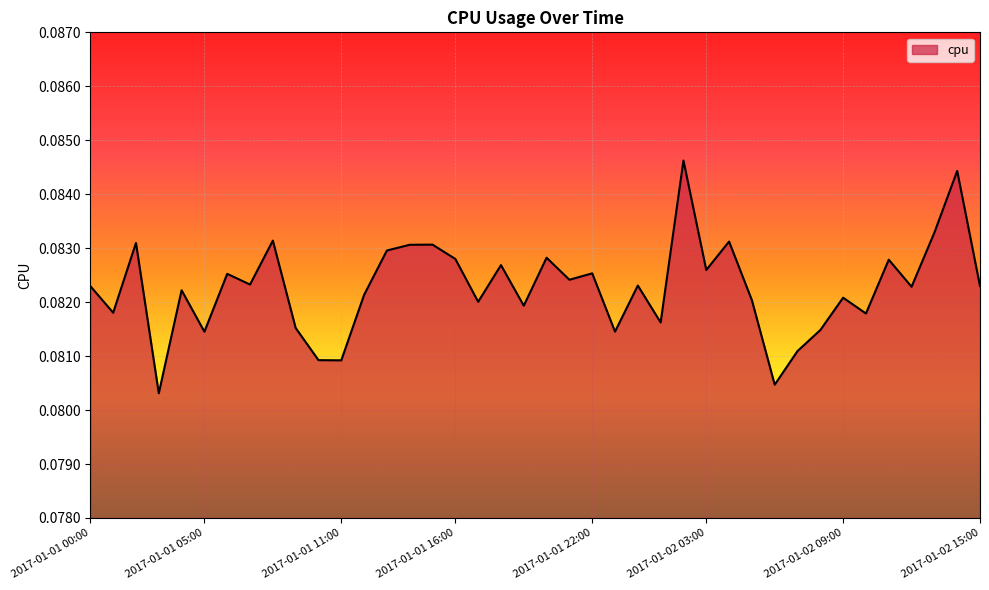

Is this an area chart (filled region under the line)?

Yes